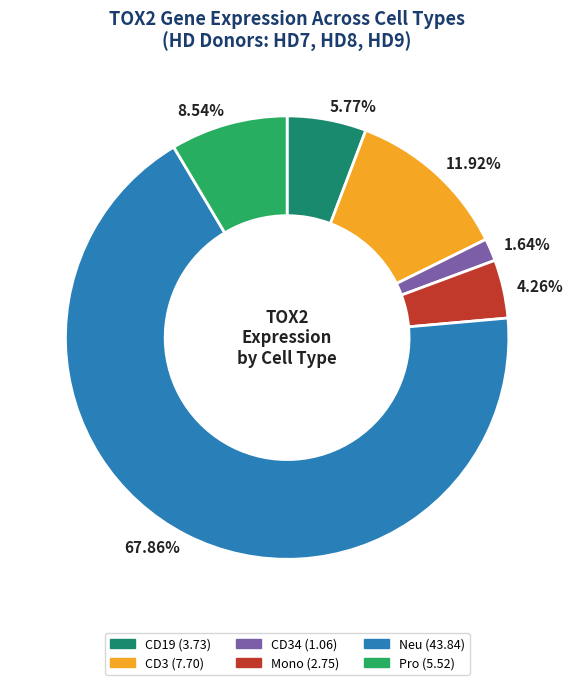

Is there any slice that represents more than half of the pie?

Yes